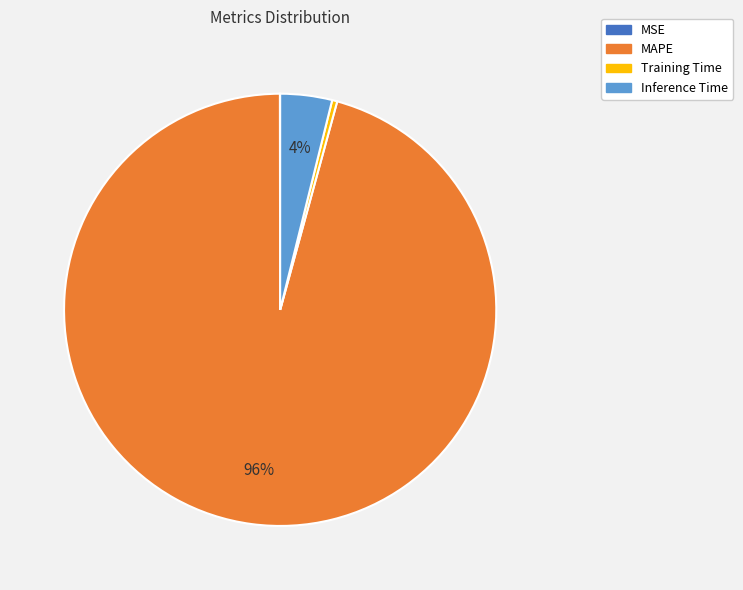

Which category has the biggest portion of the pie?

MAPE